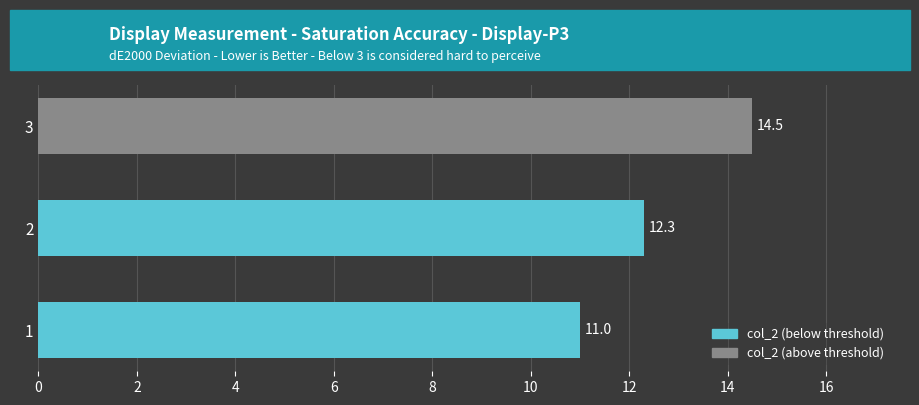

At which category does the chart reach its peak across all series?

3